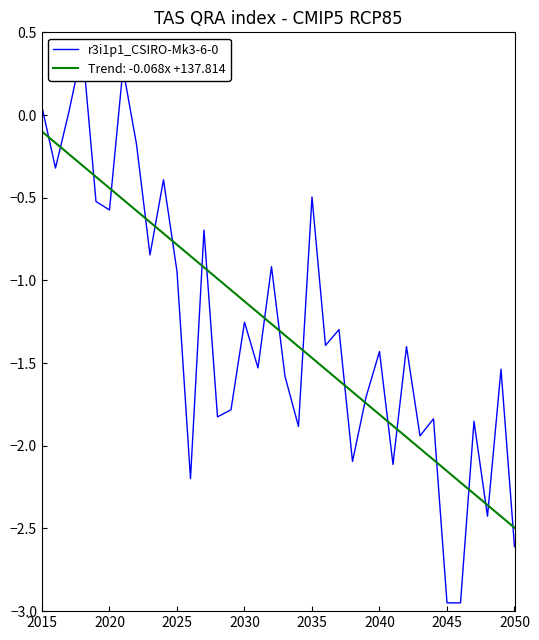

What is the minimum value for Trend: -0.068x +137.814?

-2.5